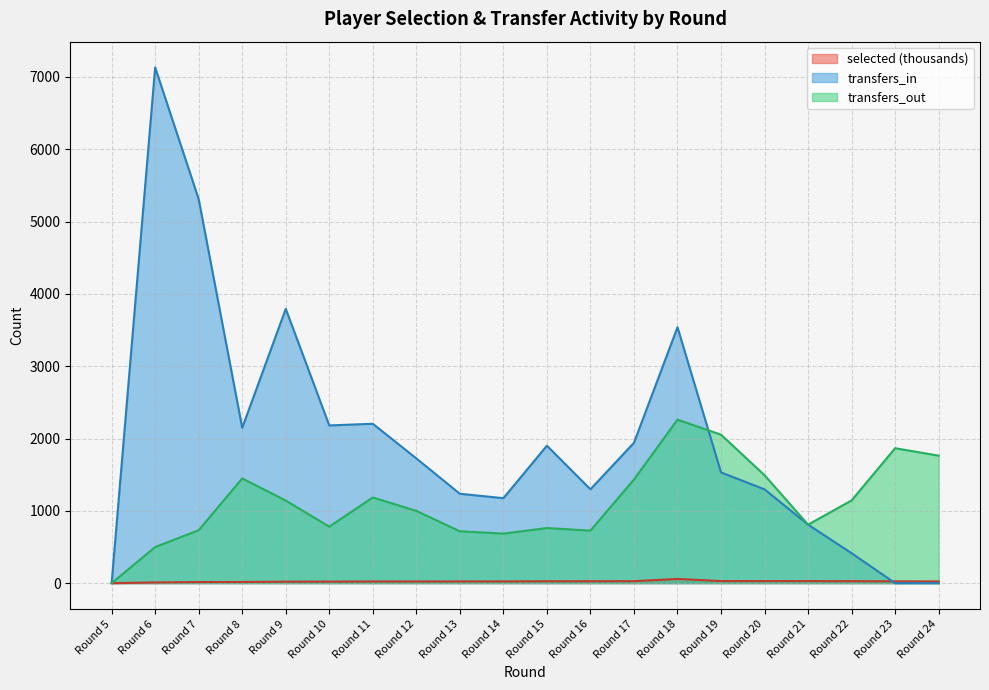

How many categories are shown in the chart?

20